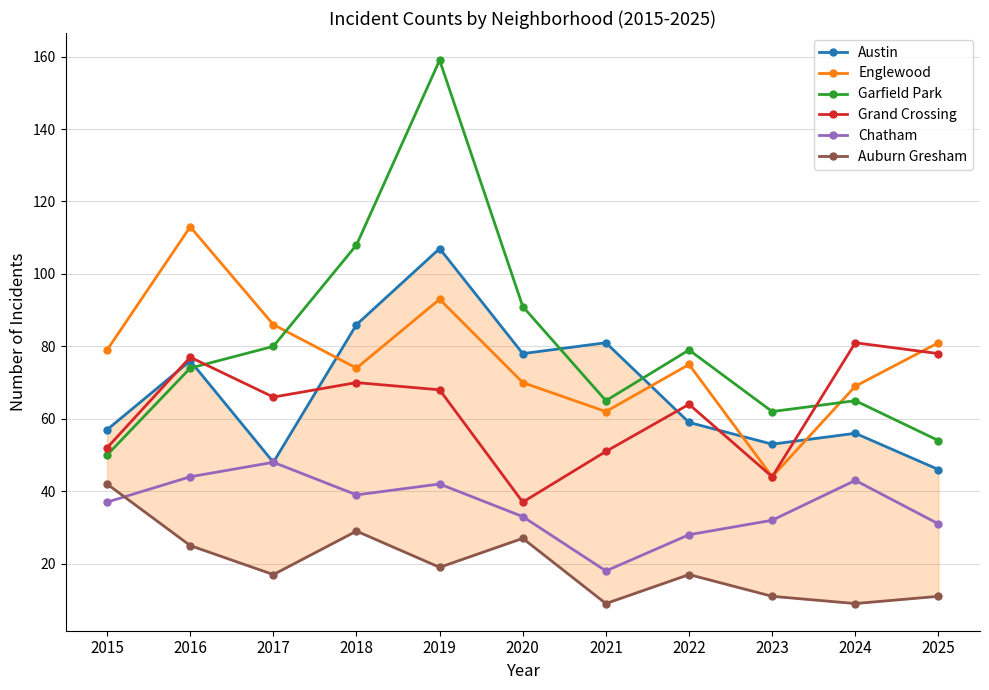

What value does the Chatham series have at 2024?

43